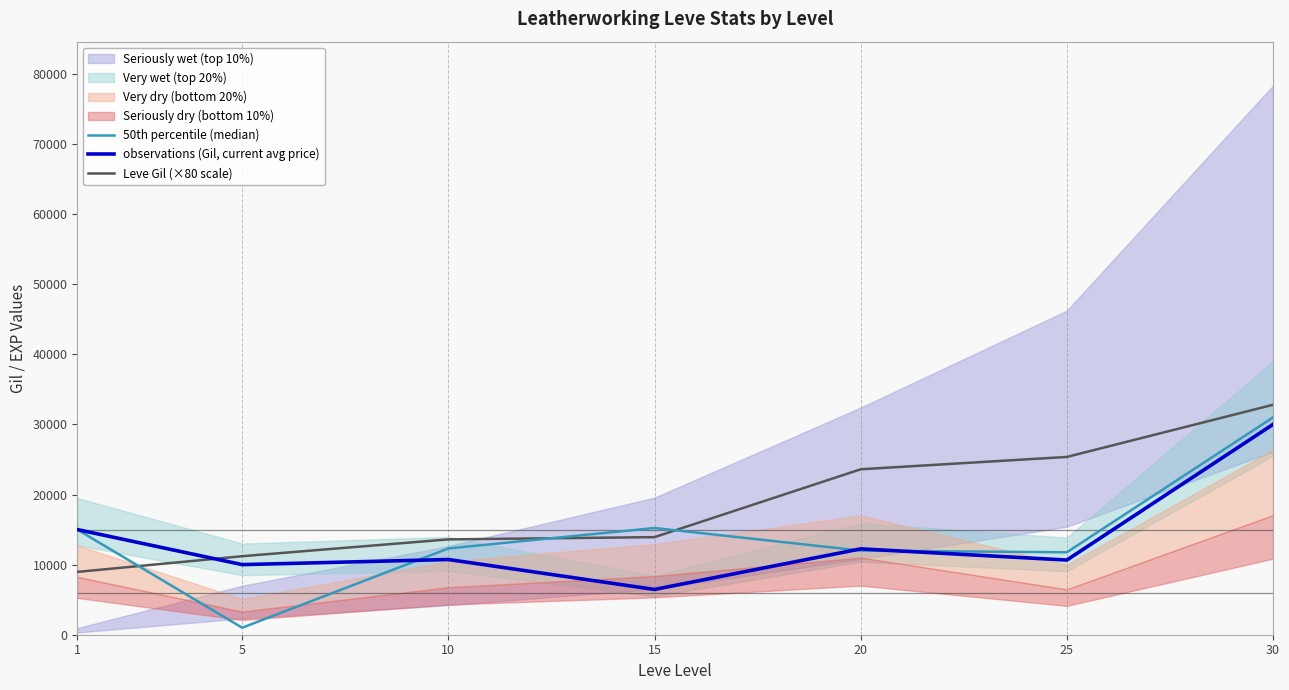

What is the value of the 50th percentile (median) point at the 5th from the left?

11998